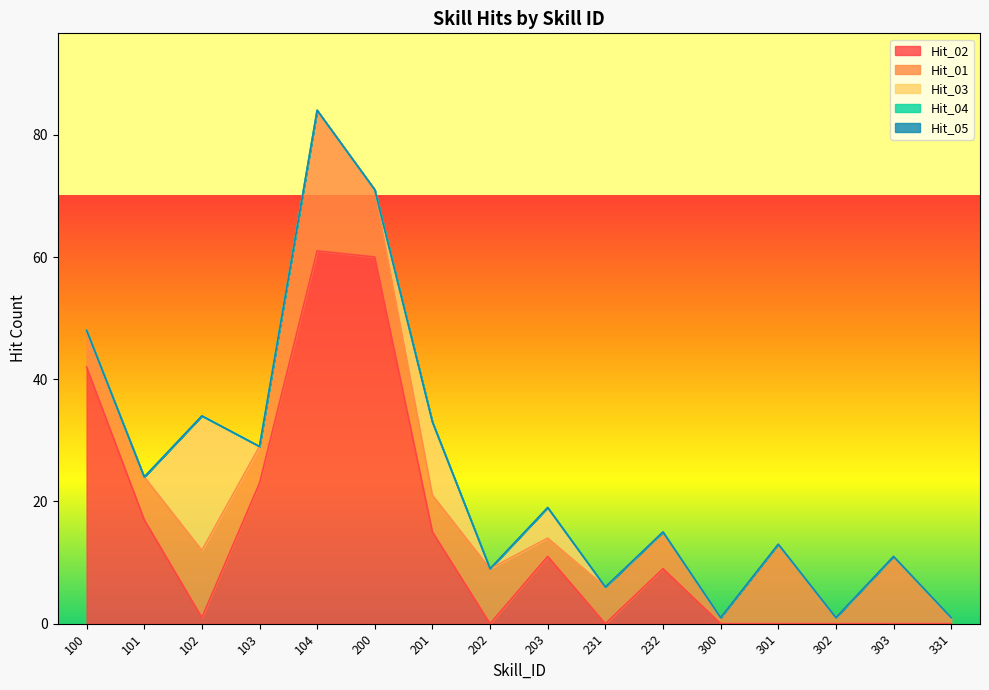

True or false: Hit_03 and Hit_04 intersect in this chart.

False